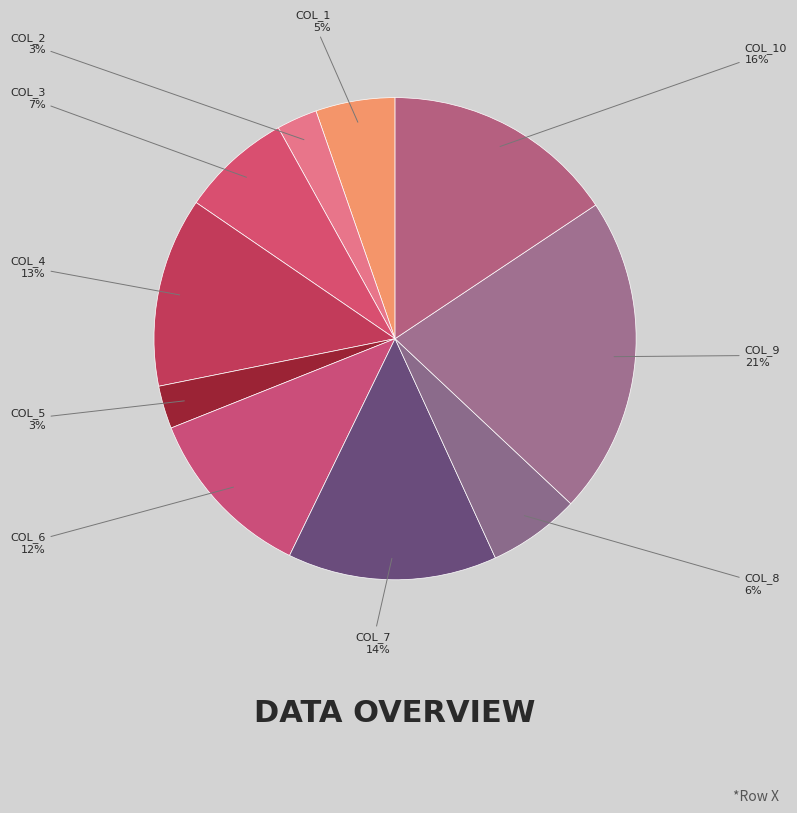

Does any single category account for the majority?

No